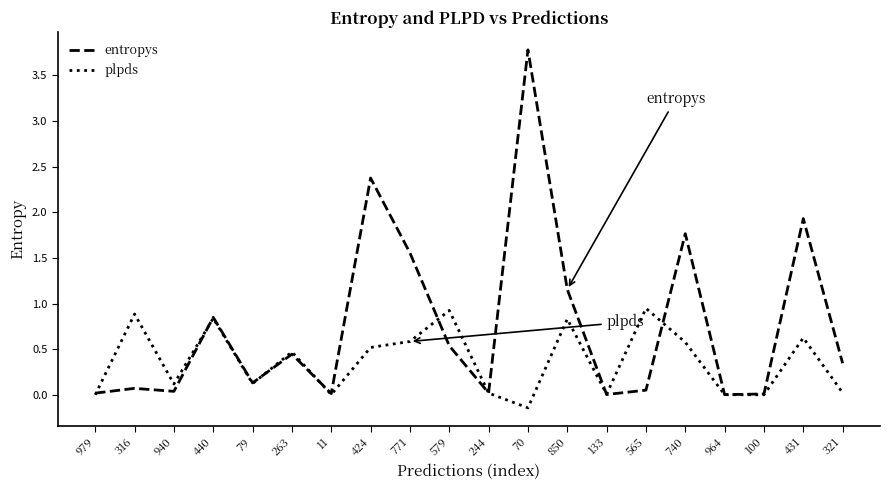

True or false: entropys has more than 1 points higher than both neighbors.

True